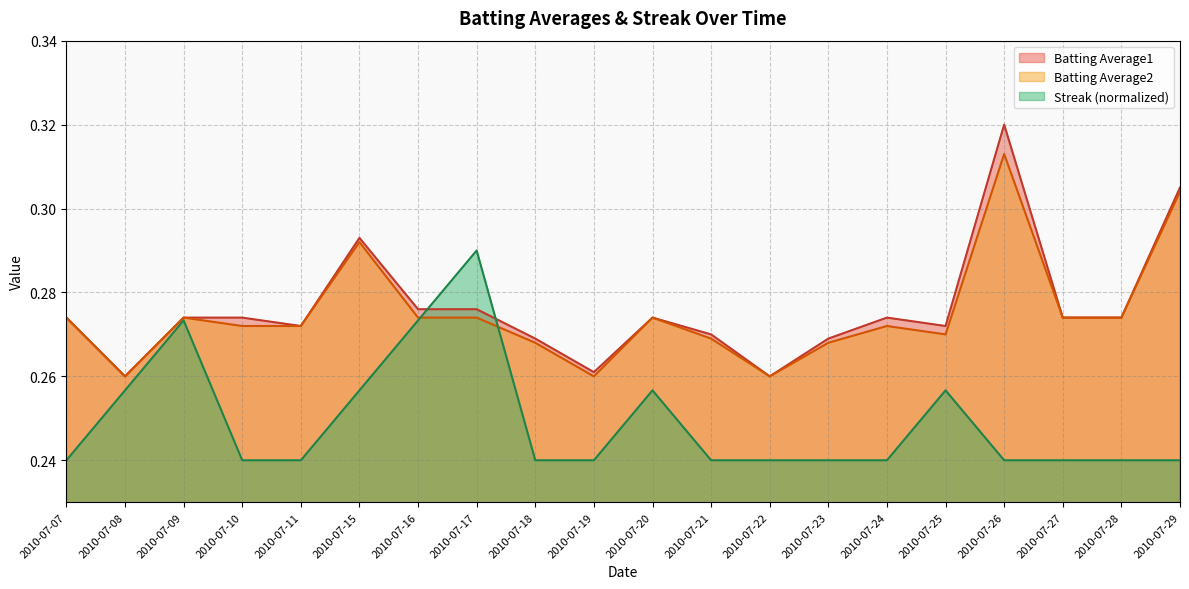

Between which two adjacent categories do Batting Average2 and Streak first intersect?

2010-07-16 and 2010-07-17